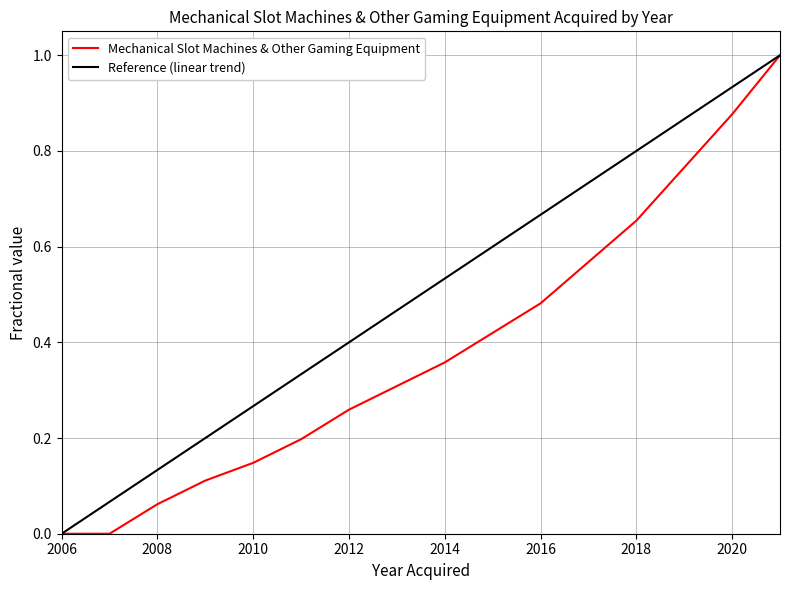

List the series in order of their overall mean, lowest first.

Mechanical Slot Machines & Other Gaming Equipment, Reference (linear trend)